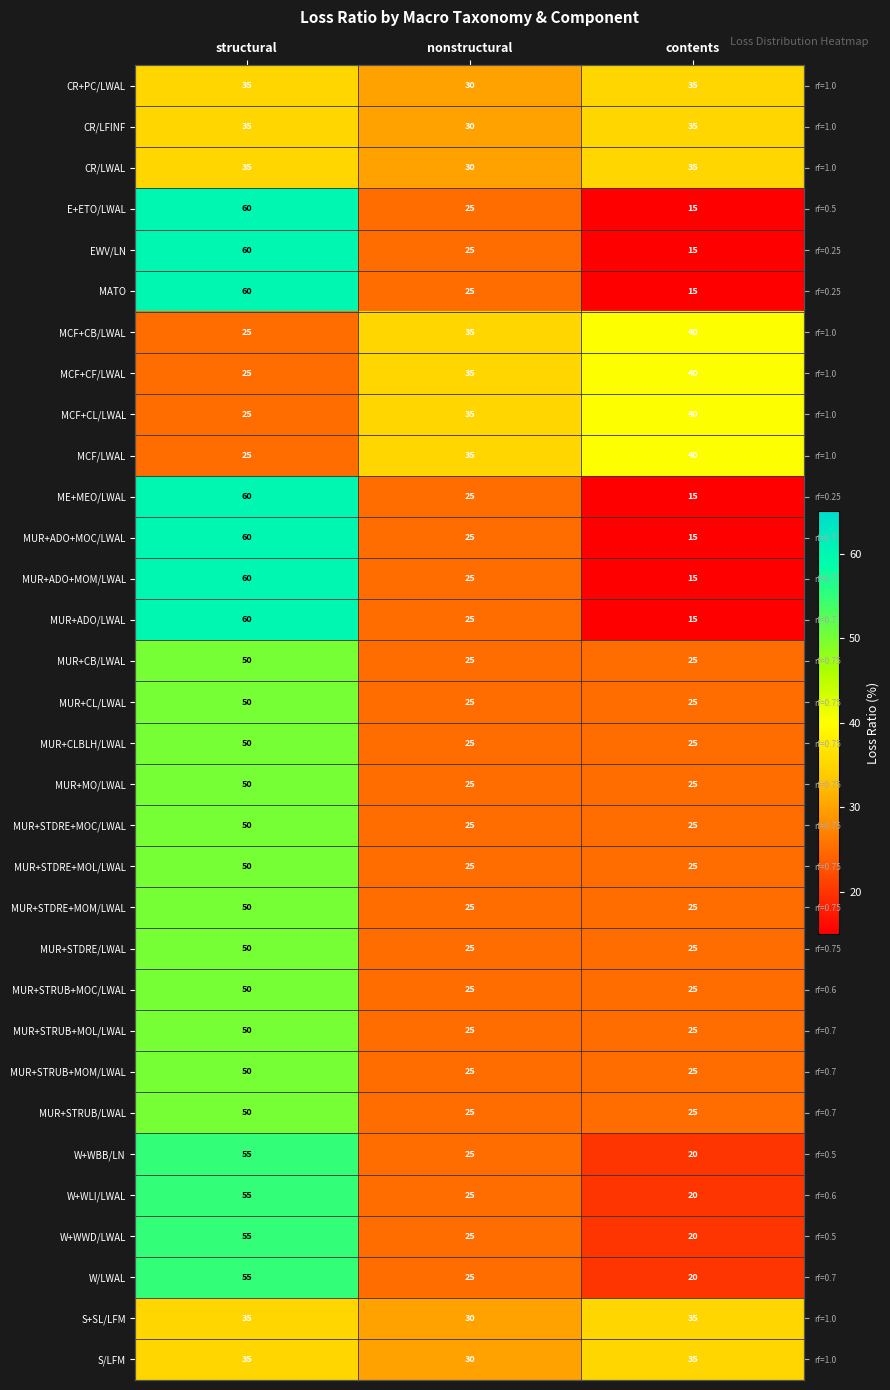

Where is S+SL/LFM nearest to the value 32?

nonstructural